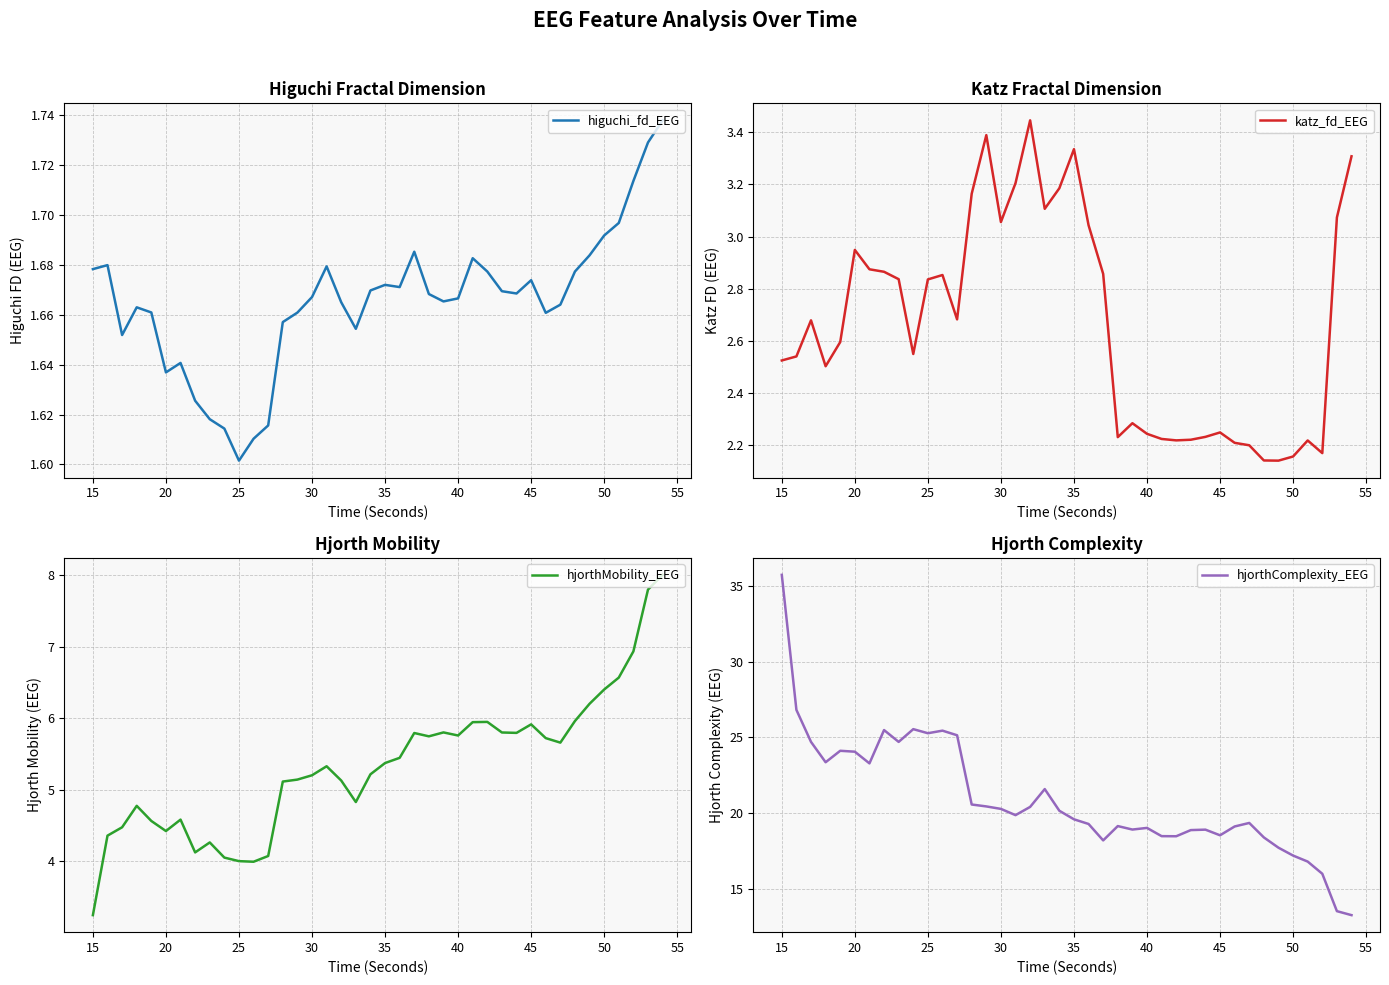

At which label does hjorthComplexity_EEG first exceed 19?

15